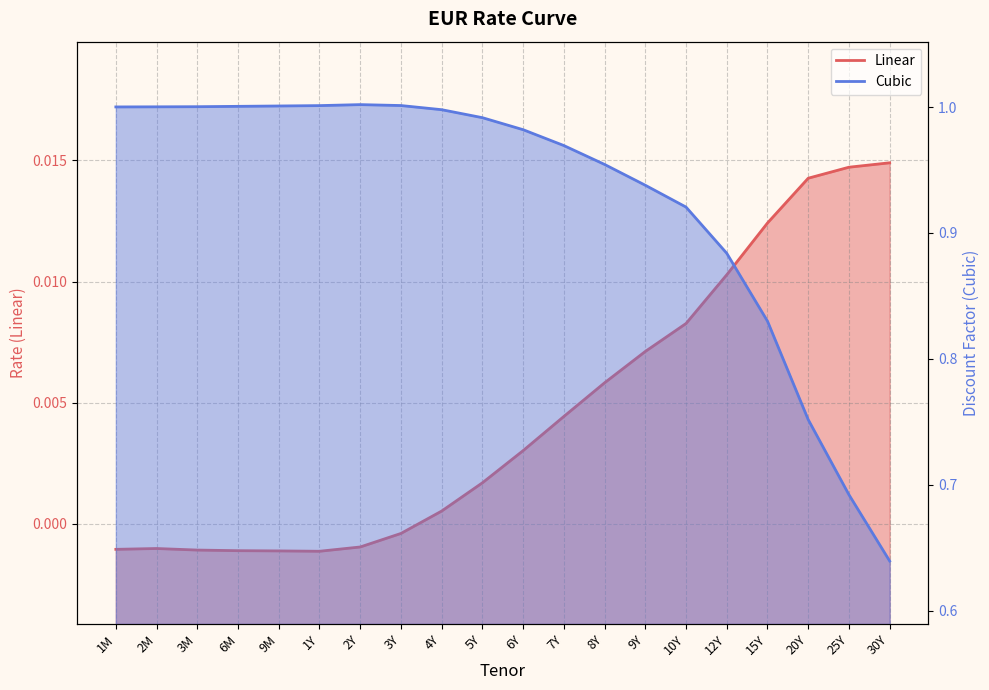

The value of Linear at 3Y is -0.0. True or false?

False